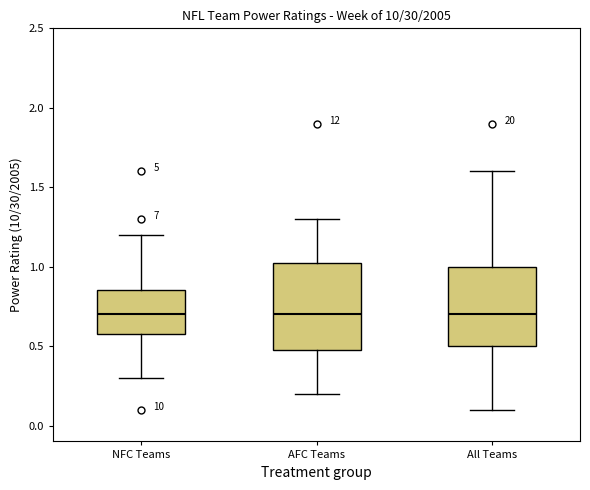

Reading left to right, transcribe this box plot: for each box, give where its median line is, the range the box spans, and where its two whiskers end, as read against the y-axis. The values are not printed on the chart, so give them approximately, as read against the axis.

NFC Teams: median 0.70, box 0.60 to 0.85, whiskers 0.30 to 1.20
AFC Teams: median 0.70, box 0.50 to 1.05, whiskers 0.20 to 1.30
All Teams: median 0.70, box 0.50 to 1.00, whiskers 0.10 to 1.60